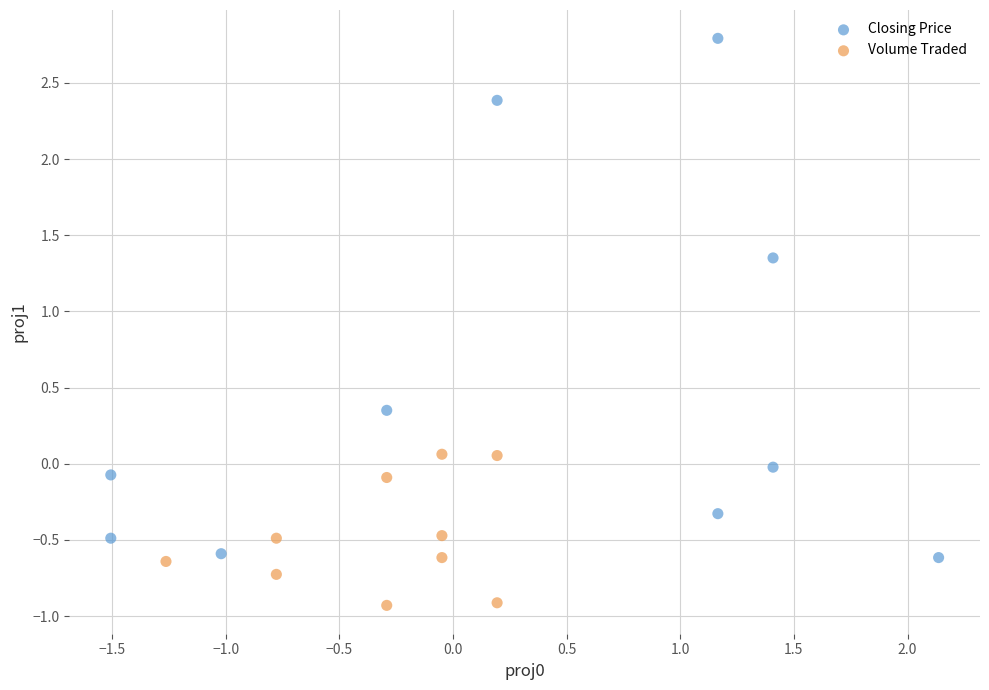

Which series reaches the minimum Y coordinate?

Volume Traded